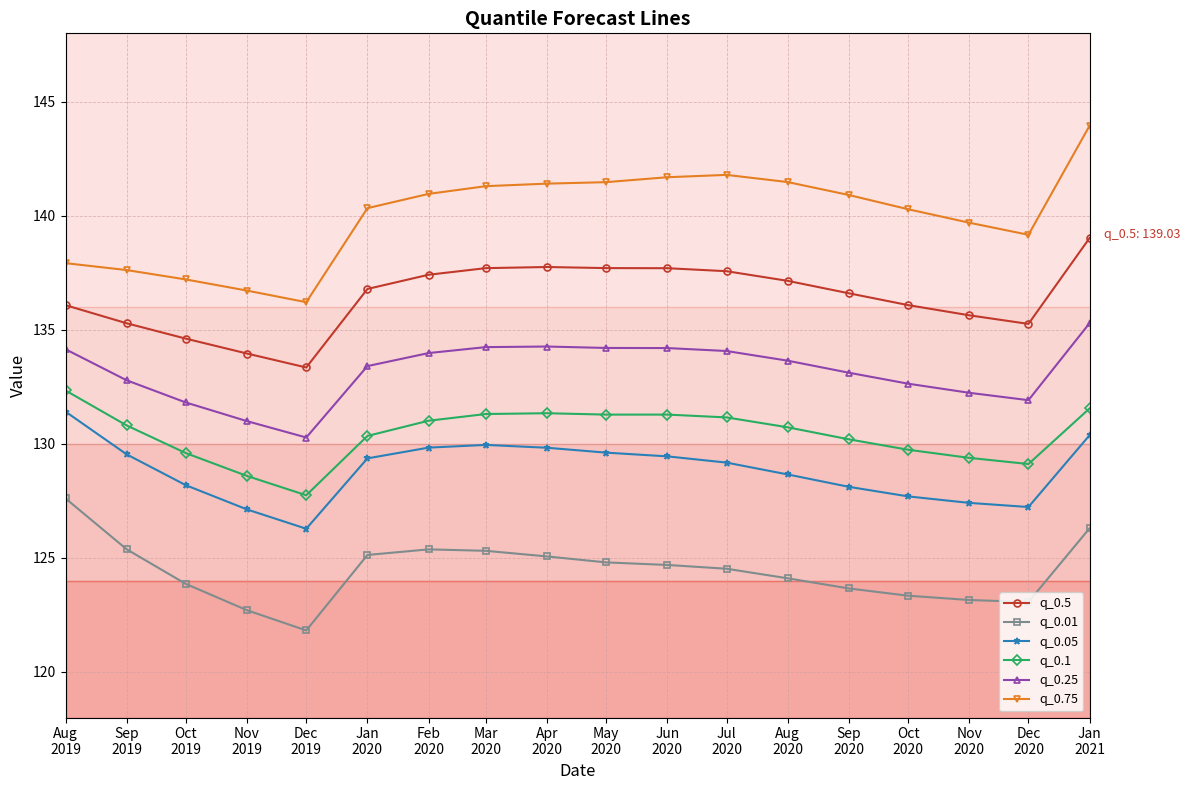

True or false: q_0.75 has more than 0 interior local peaks.

True